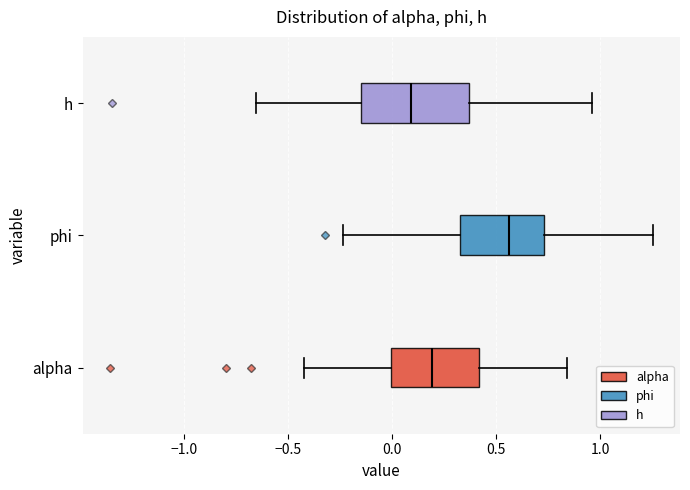

Which box has the furthest to the left median line?

h